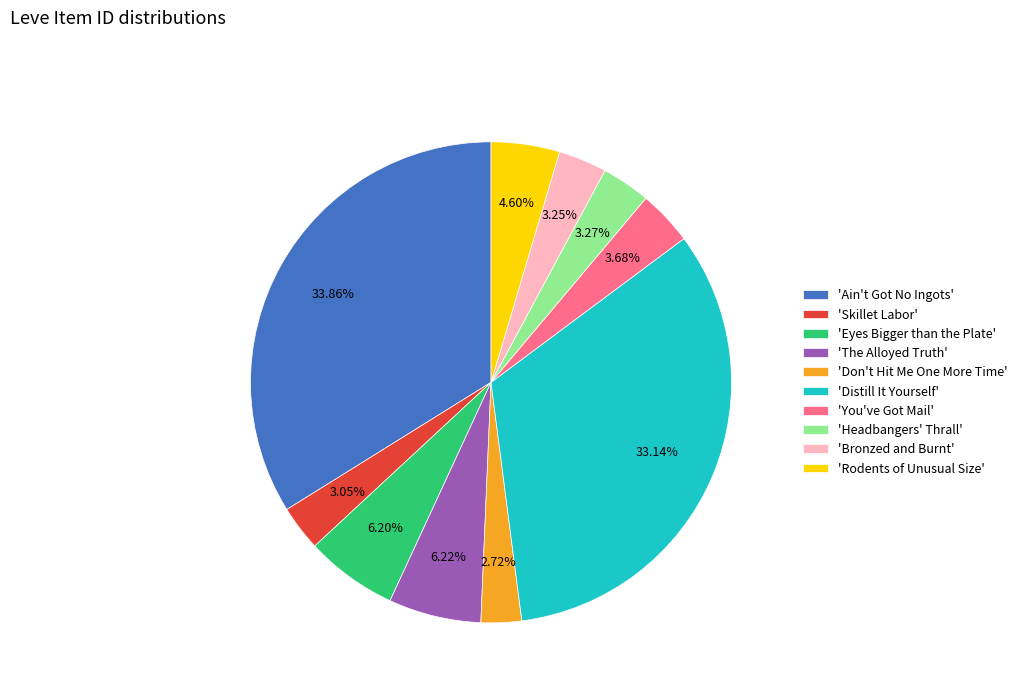

Do 'You've Got Mail' and 'Rodents of Unusual Size' together represent more than half of the pie?

No